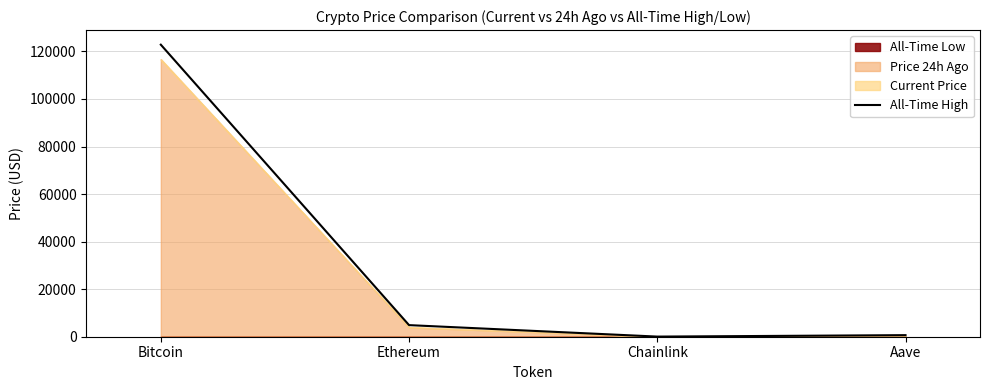

Reading right to left, extract all data points from this chart.

661.7	52.7	4878.3	122838.0